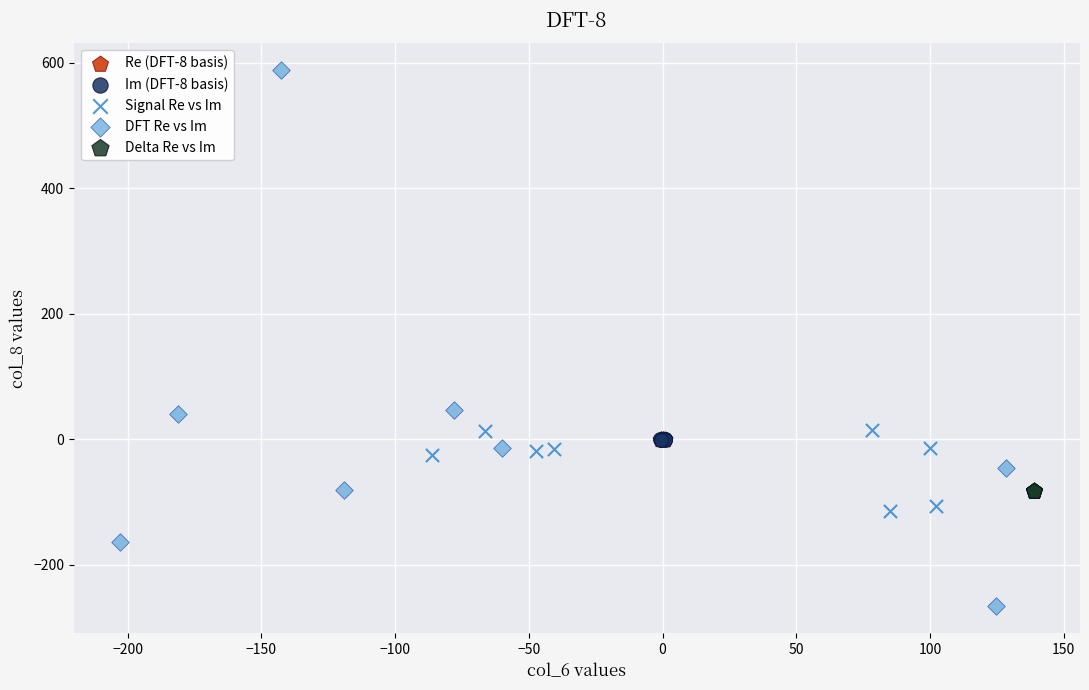

Which series reaches the maximum Y coordinate?

DFT Re vs Im